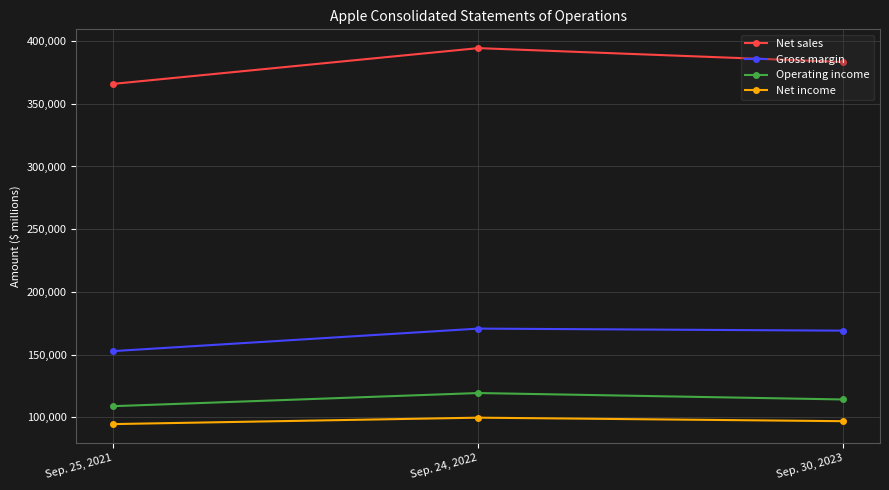

How many lines are shown in the chart?

4